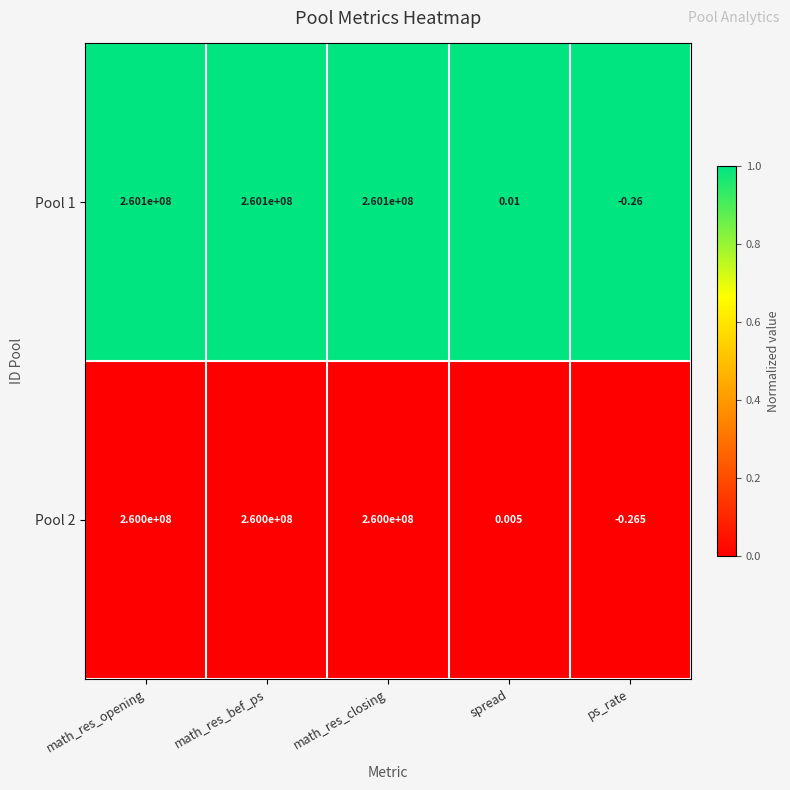

Where is Pool 1 nearest to the value 130049999?

spread